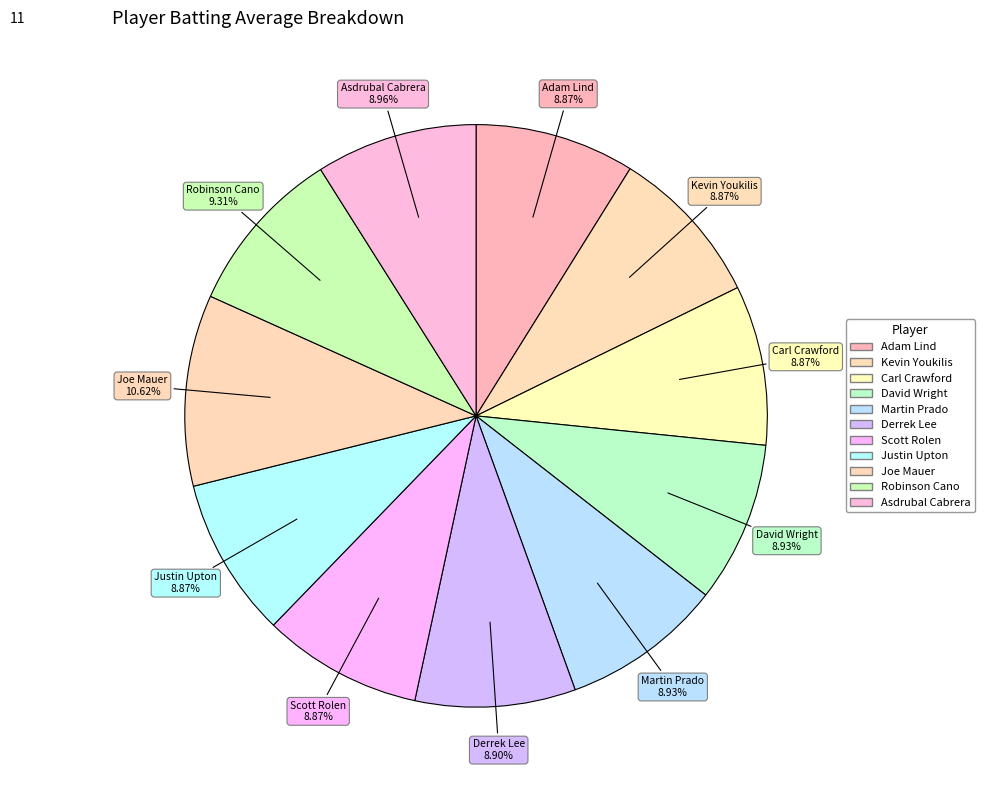

To the nearest percent, what is the difference between the largest and smallest slice percentages?

2%